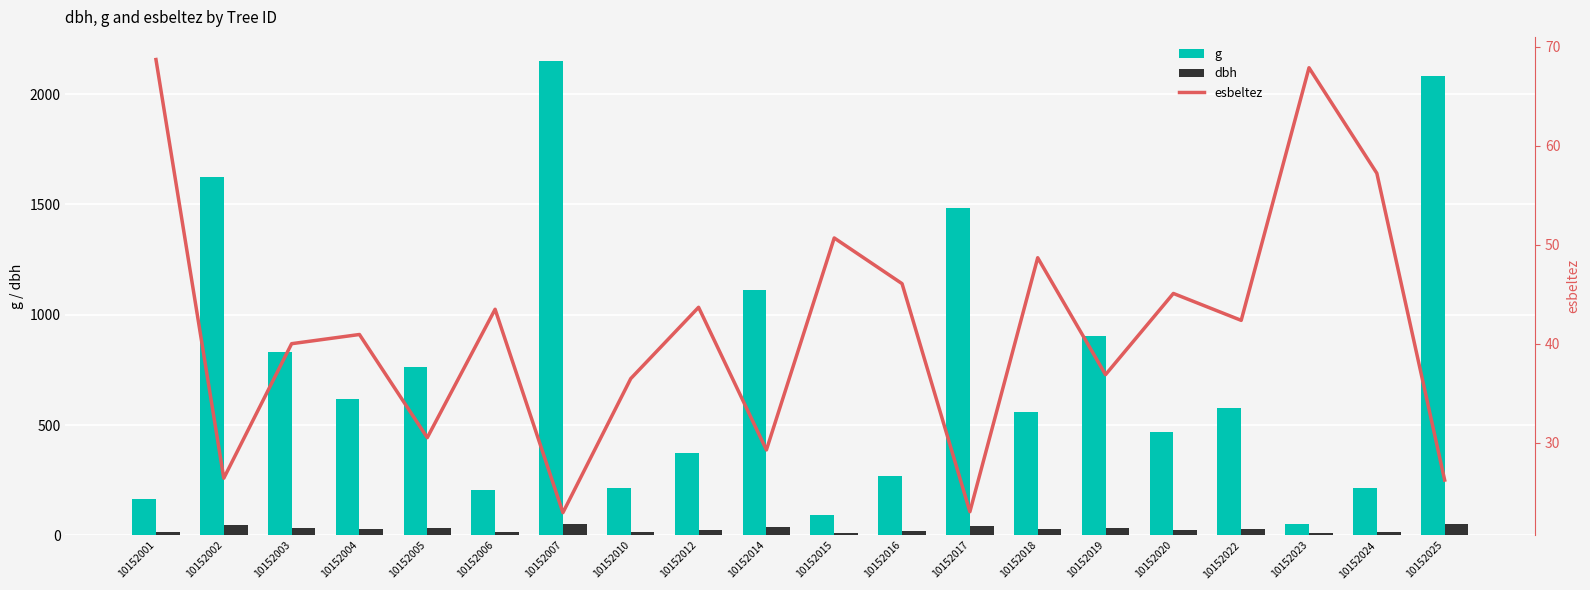

The value of esbeltez at 10152002 is 26.4. True or false?

True